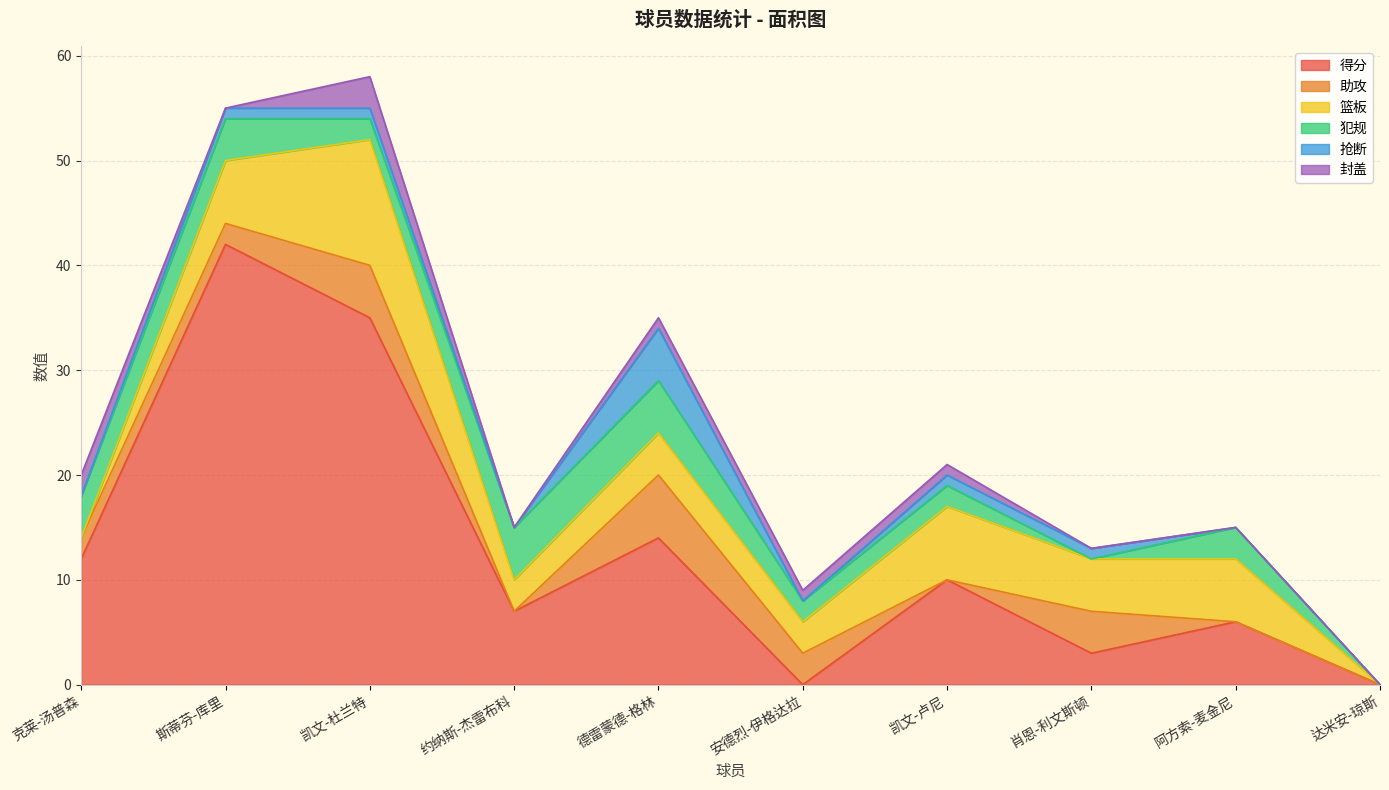

The value of 抢断 at 达米安-琼斯 is 3. True or false?

False